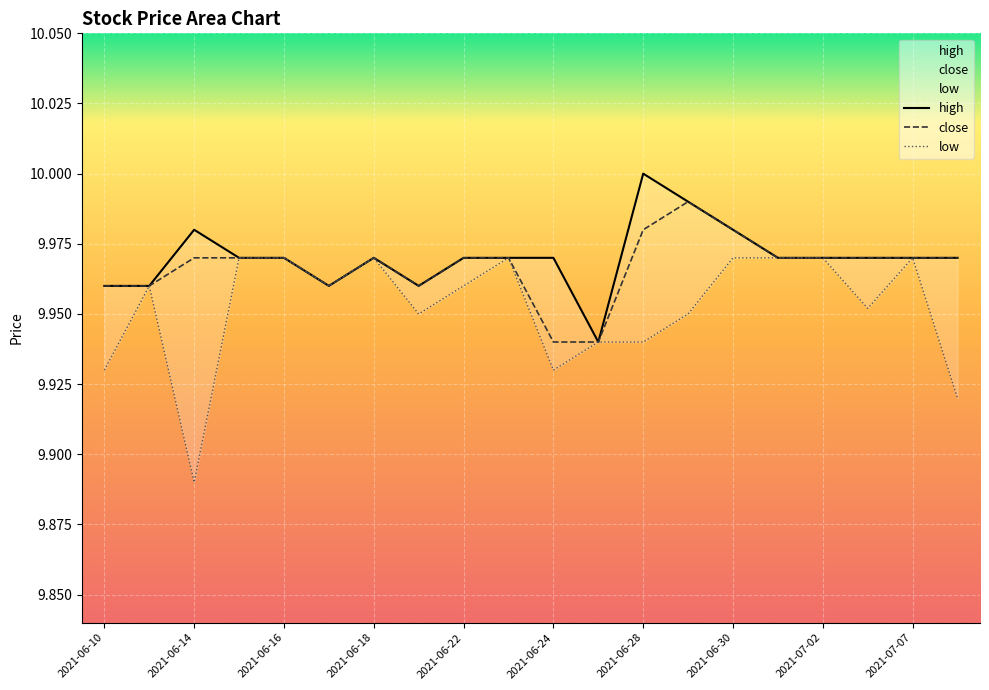

How many interior local peaks does the low series have?

4